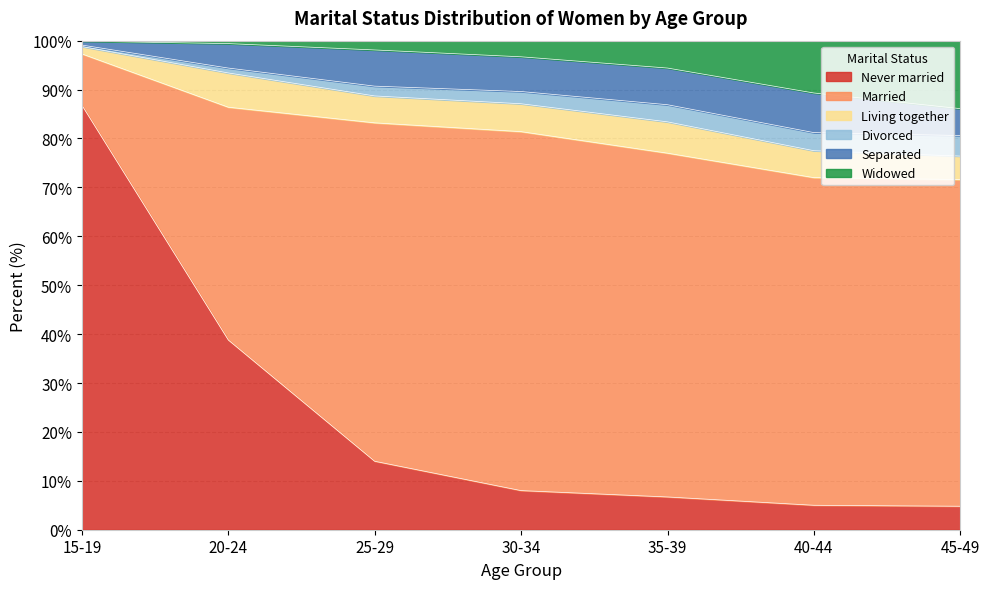

At which label is Never married closest to 45?

20-24